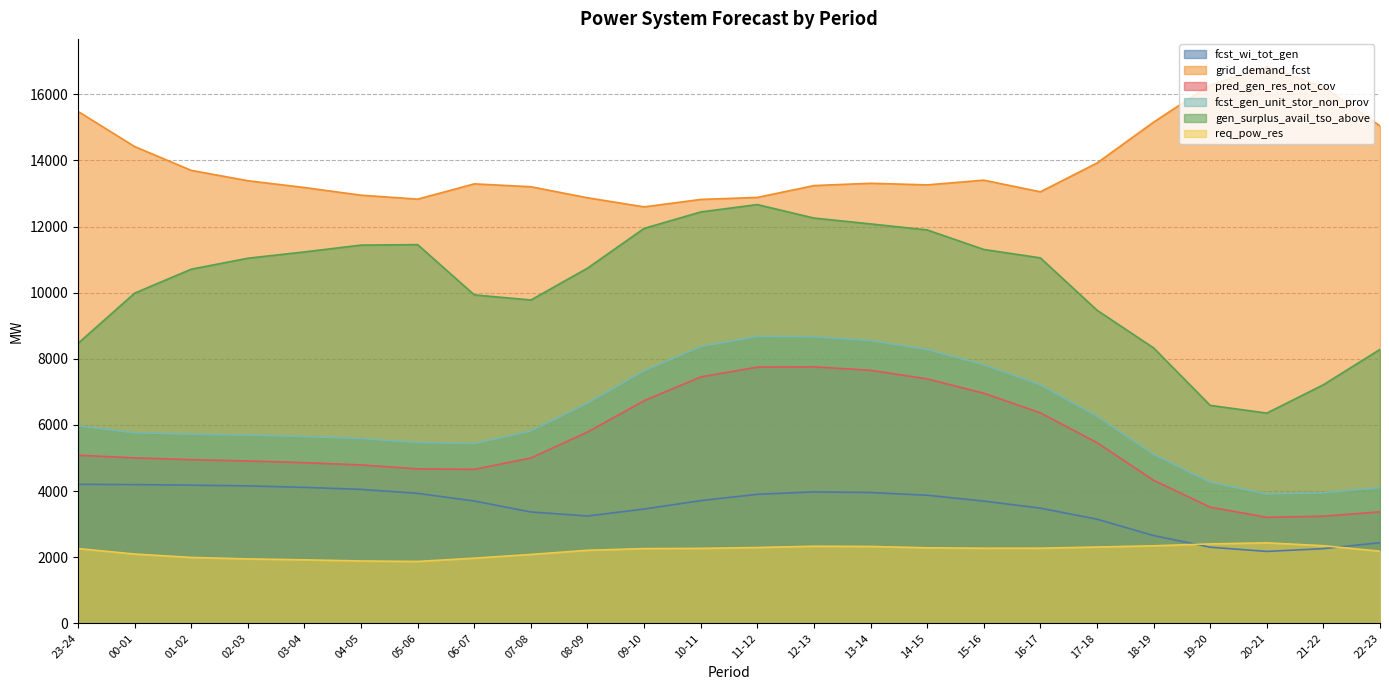

What is the total value across all series at 15-16?

45458